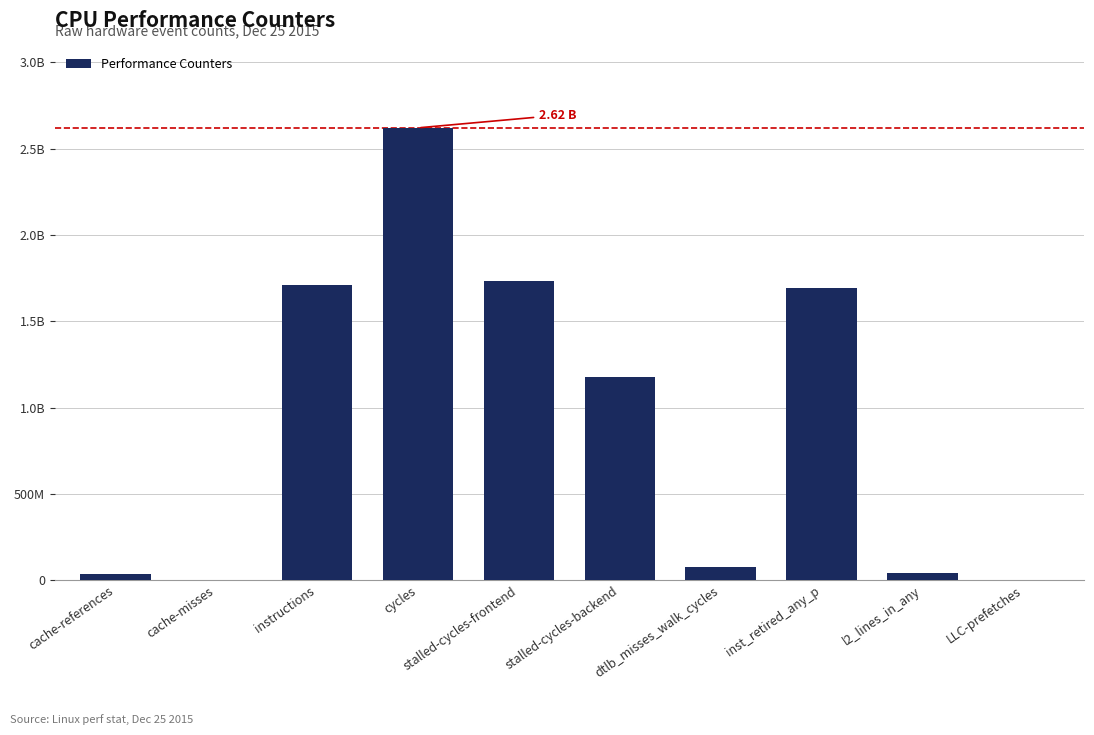

What is the label of the 5th bar from the left?

stalled-cycles-frontend